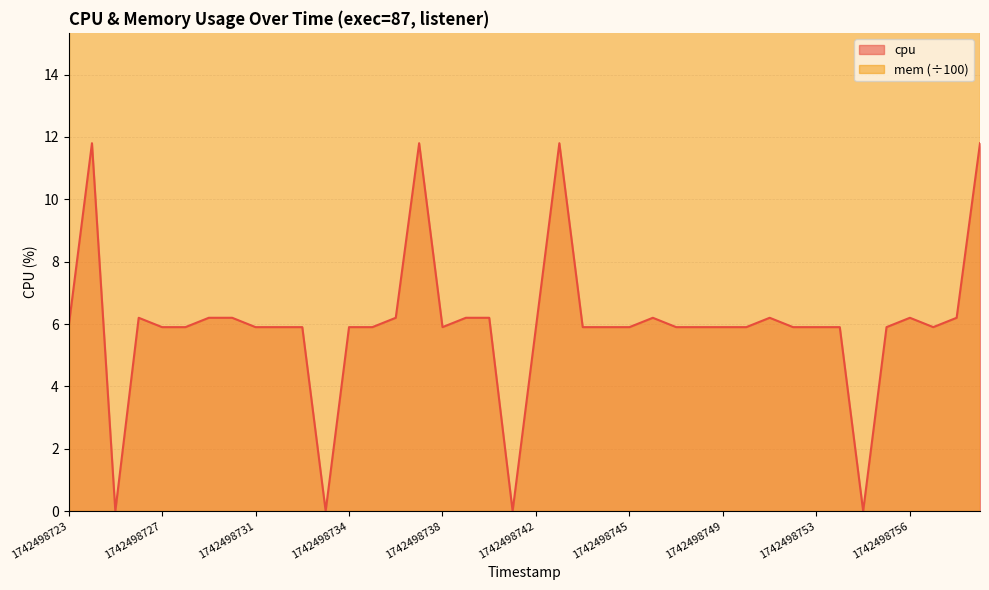

What is the maximum value shown in the chart?

11.8